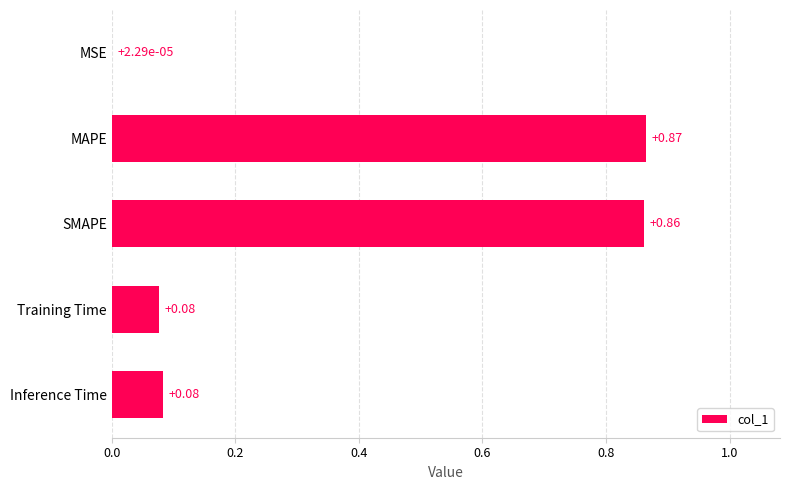

At which category does the chart reach its peak across all series?

MAPE